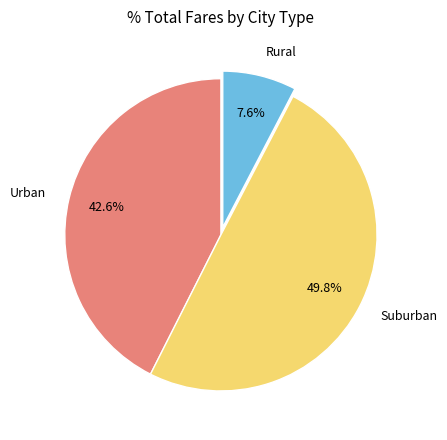

Which category has the smallest portion of the pie?

Rural